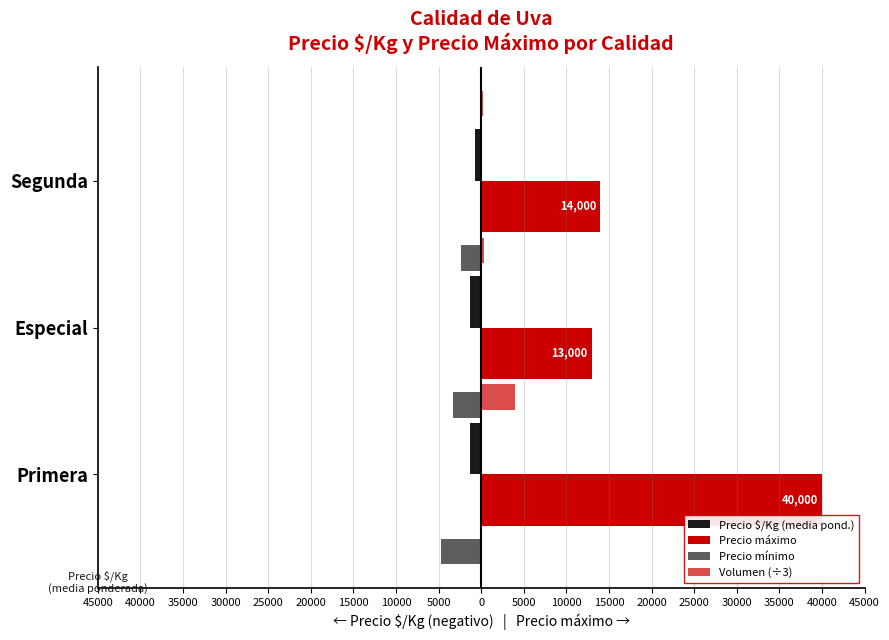

Between 40000 and 35000, which series saw the biggest shift?

Precio máximo